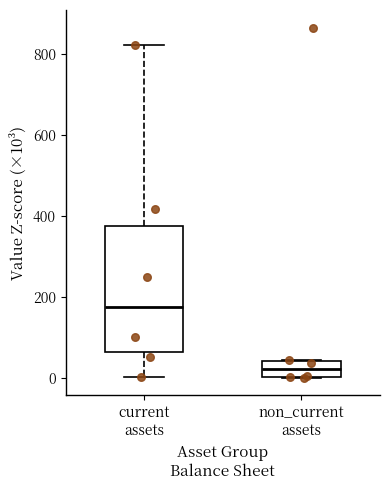

Where does the median line of the box for non_current assets sit on the y-axis? The values are not printed on the chart, so give them approximately, as read against the axis.

20